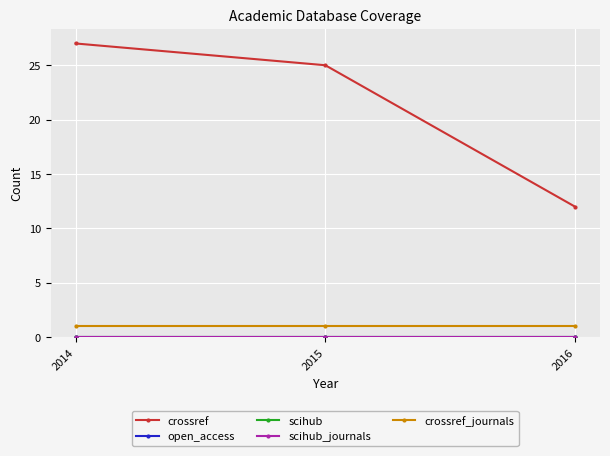

True or false: crossref has a value of 12 at 2016.

True